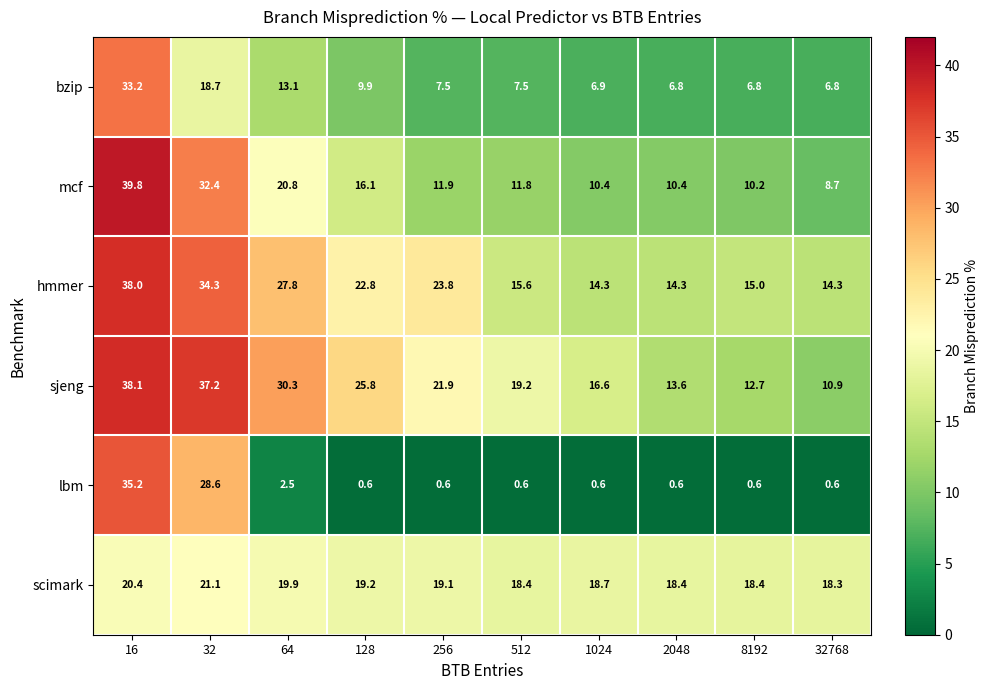

How many categories are shown in the chart?

10